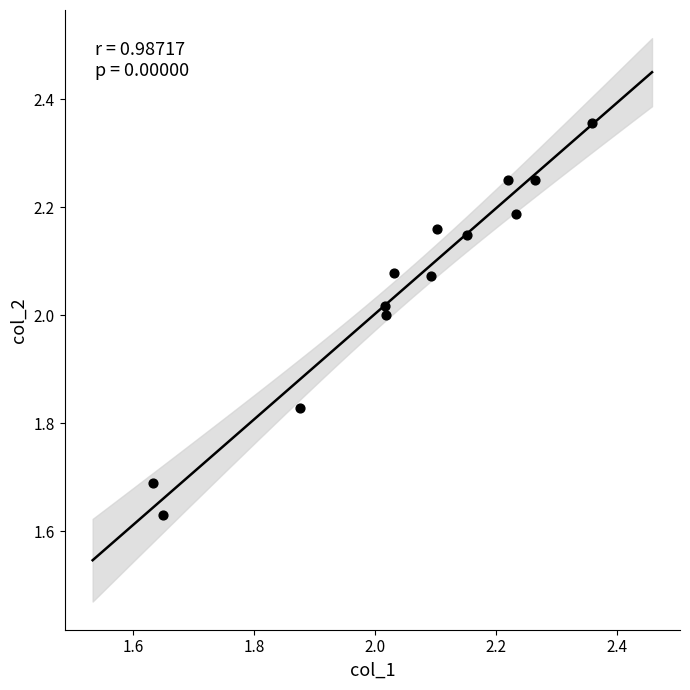

What is the range of X values (max minus min)?

0.7